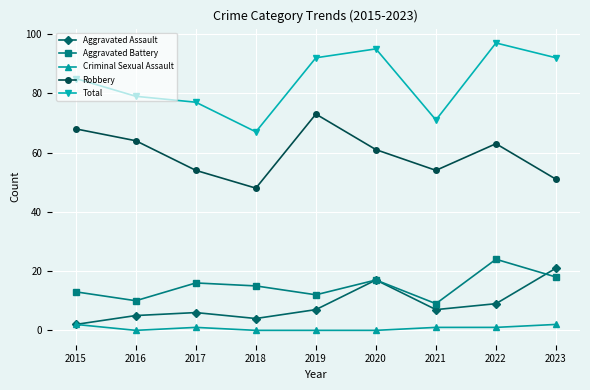

At 2019, list the series in order from smallest to largest.

Criminal Sexual Assault, Aggravated Assault, Aggravated Battery, Robbery, Total